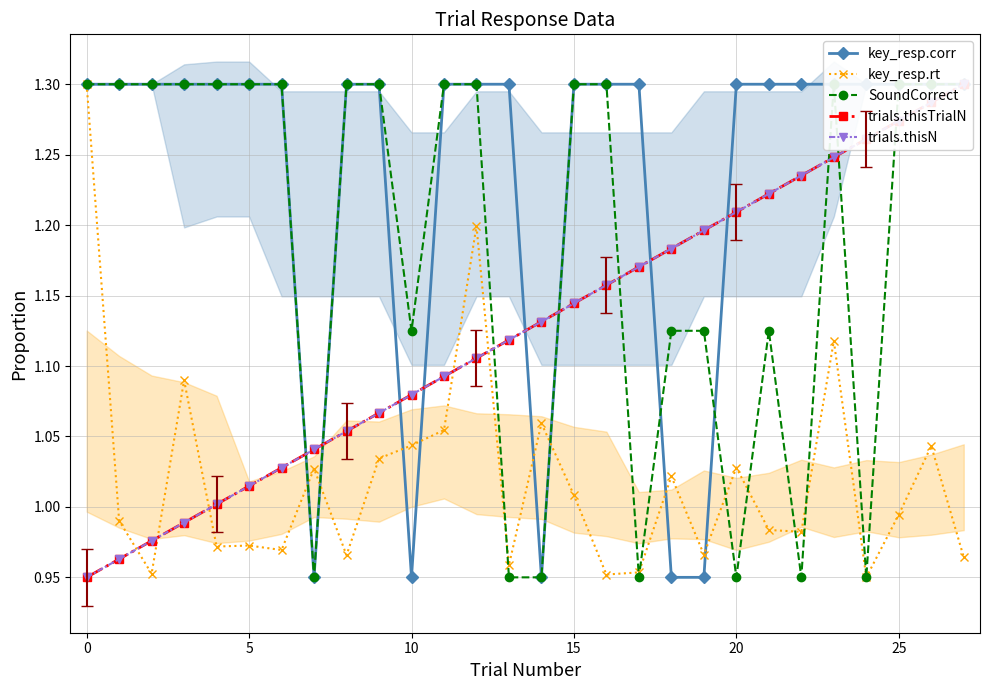

Is it true that key_resp.rt equals 1.1 at 11?

True